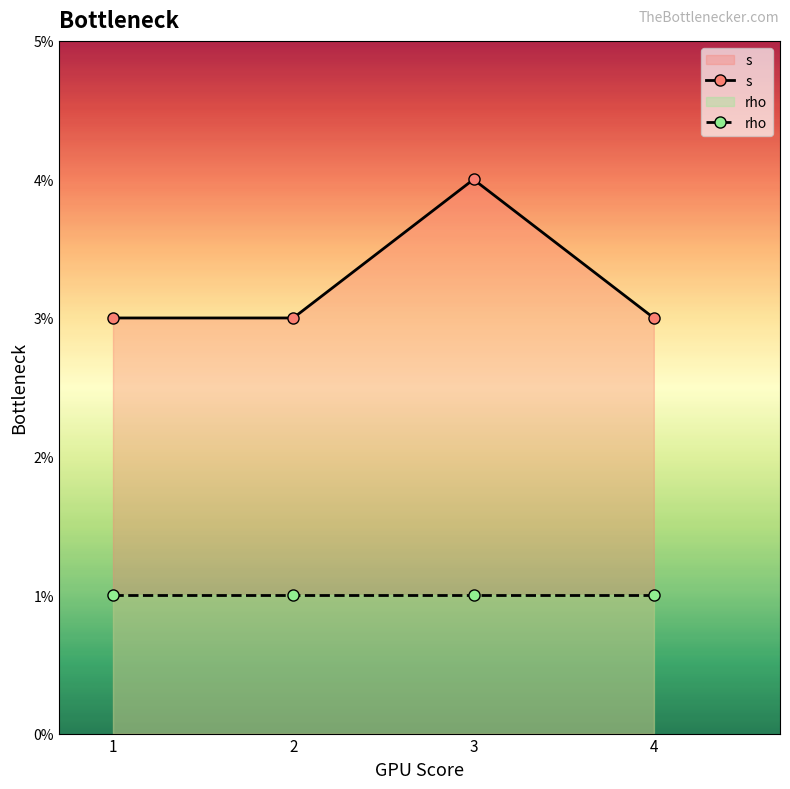

Which series has the largest range (max minus min)?

s